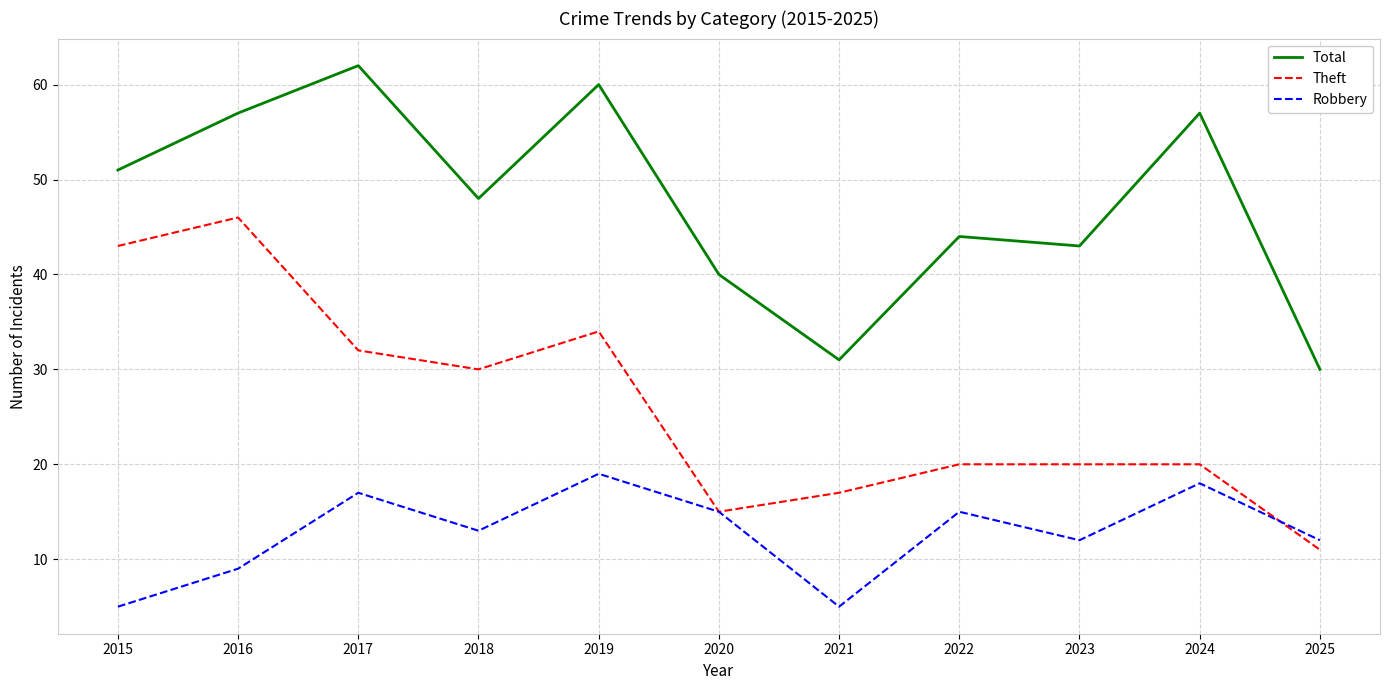

What is the minimum value for Theft?

11